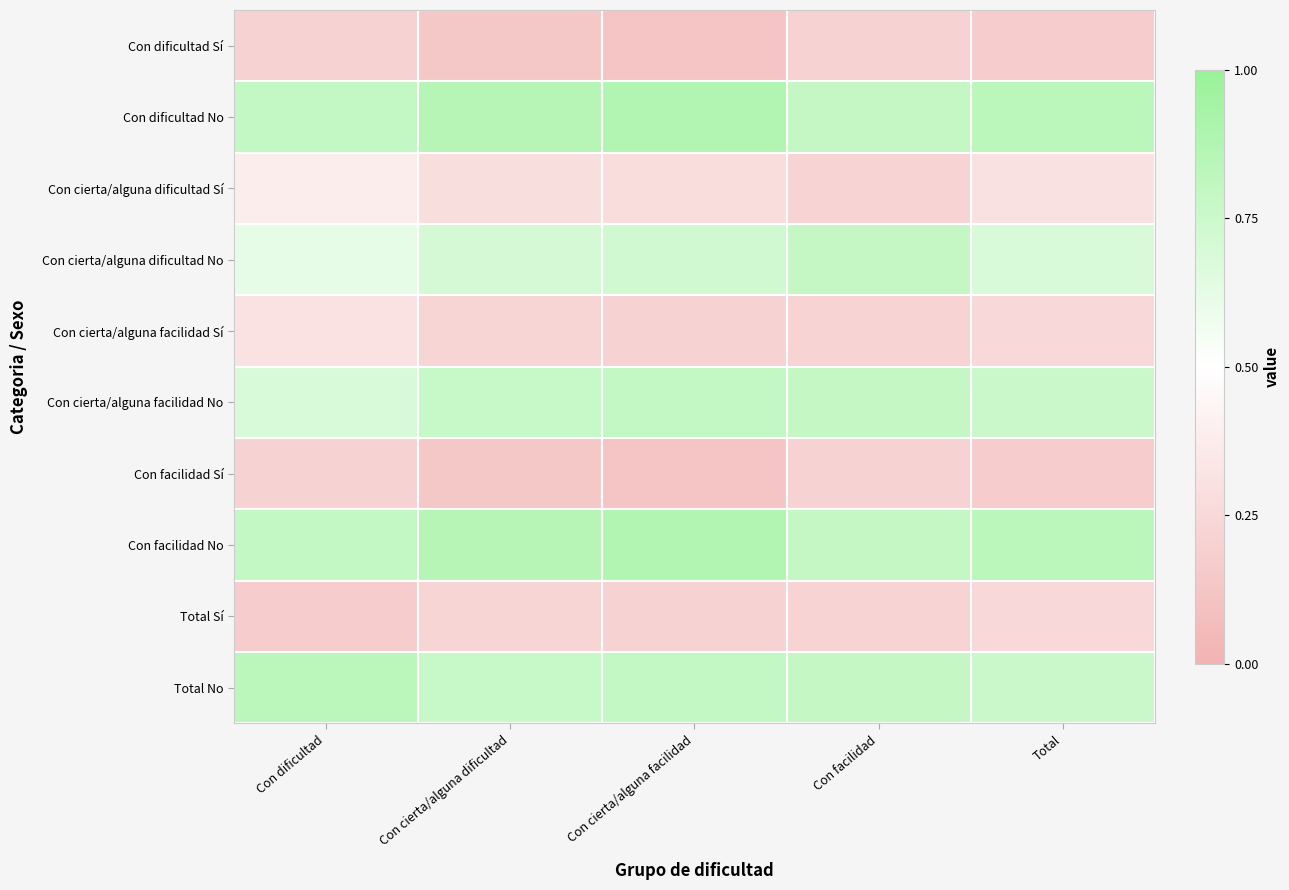

List the series in order of their peak value, lowest first.

Con dificultad Sí, Con facilidad Sí, Total Sí, Con cierta/alguna facilidad Sí, Con cierta/alguna dificultad Sí, Con cierta/alguna dificultad No, Con cierta/alguna facilidad No, Total No, Con dificultad No, Con facilidad No